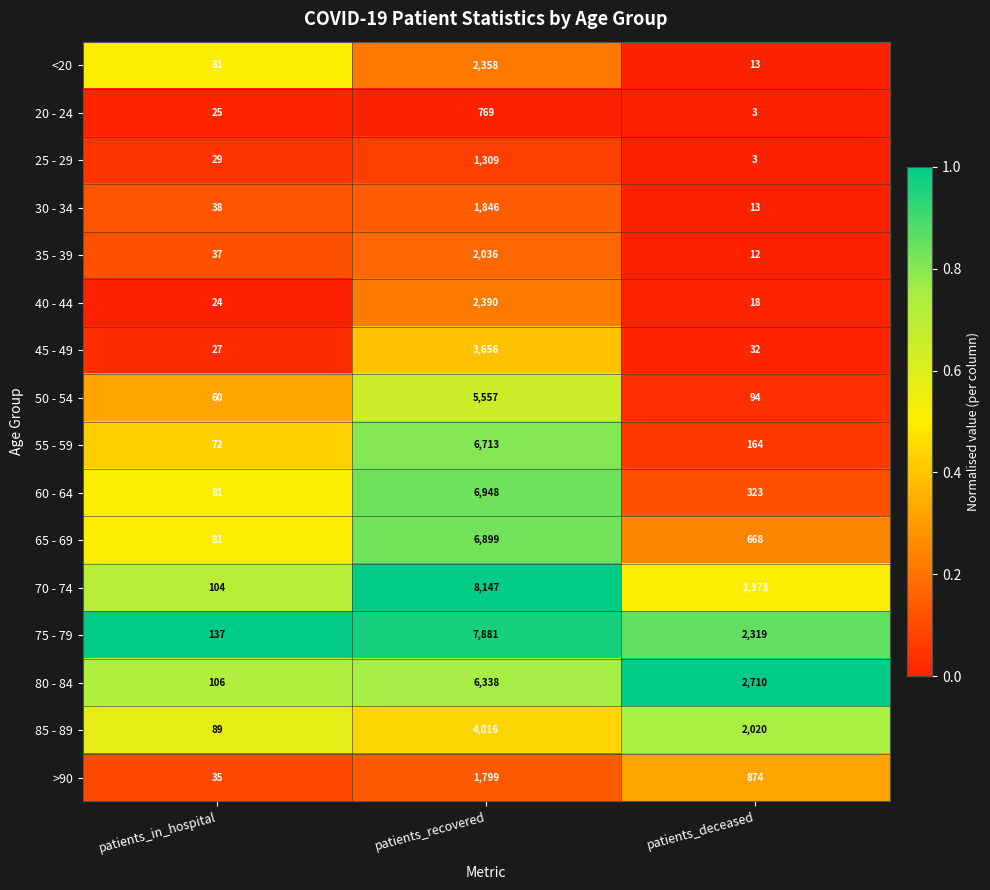

Rank the categories by 55 - 59 value from highest to lowest.

patients_recovered, patients_deceased, patients_in_hospital